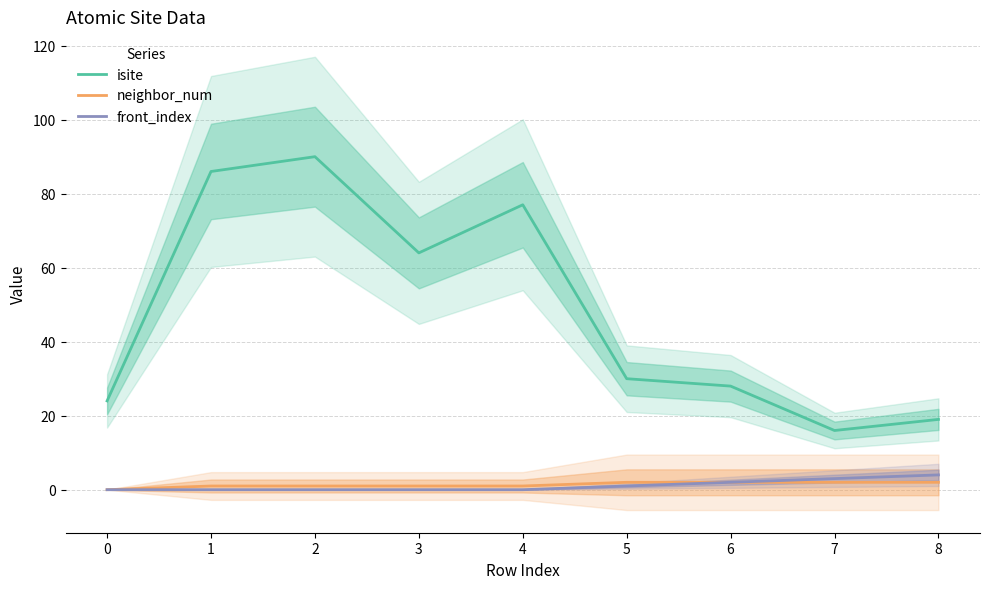

Which label corresponds to the largest value in the chart?

2